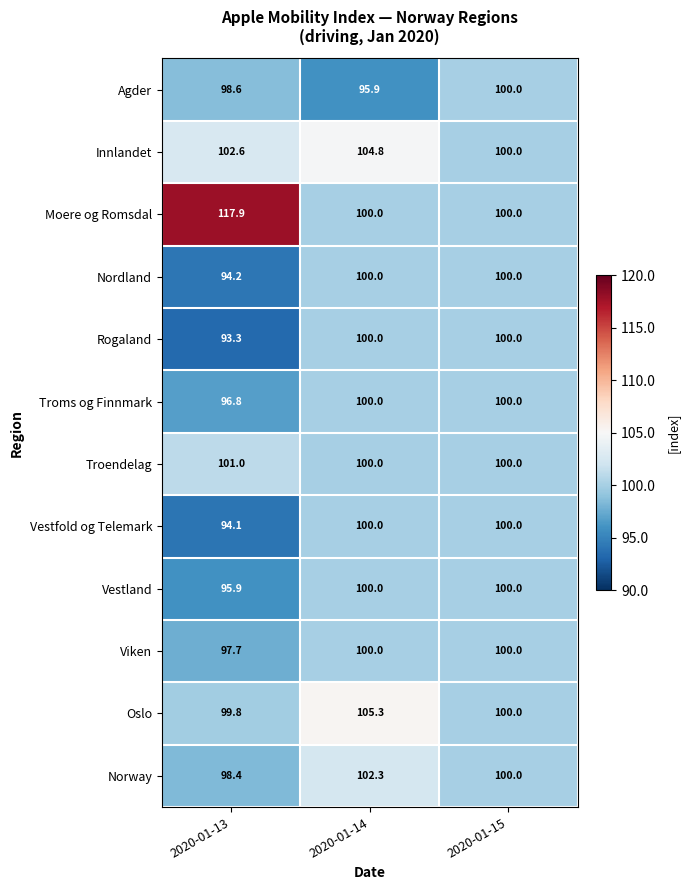

What is the smallest value displayed?

93.3